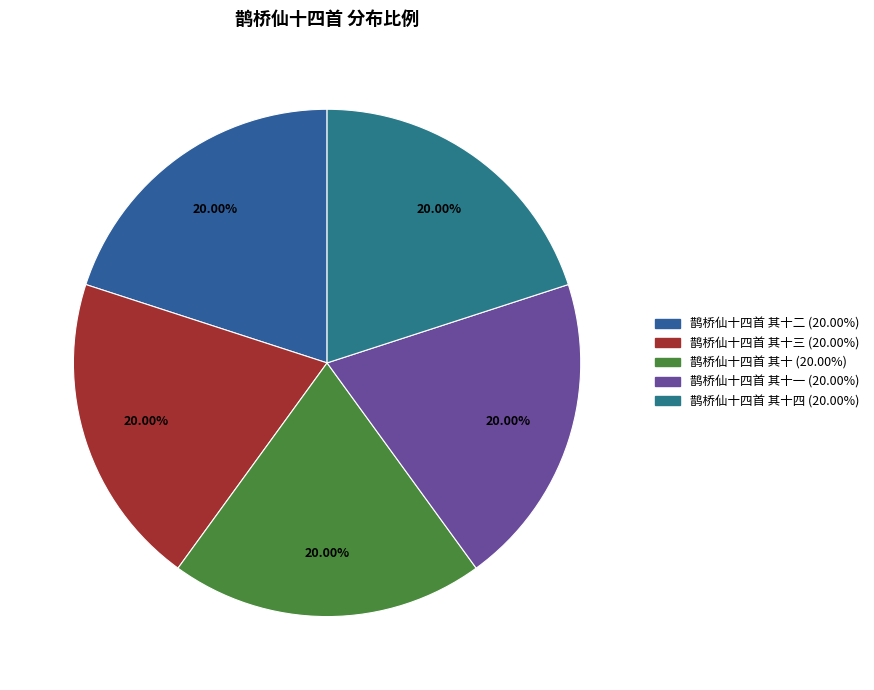

How many segments does this pie chart have?

5